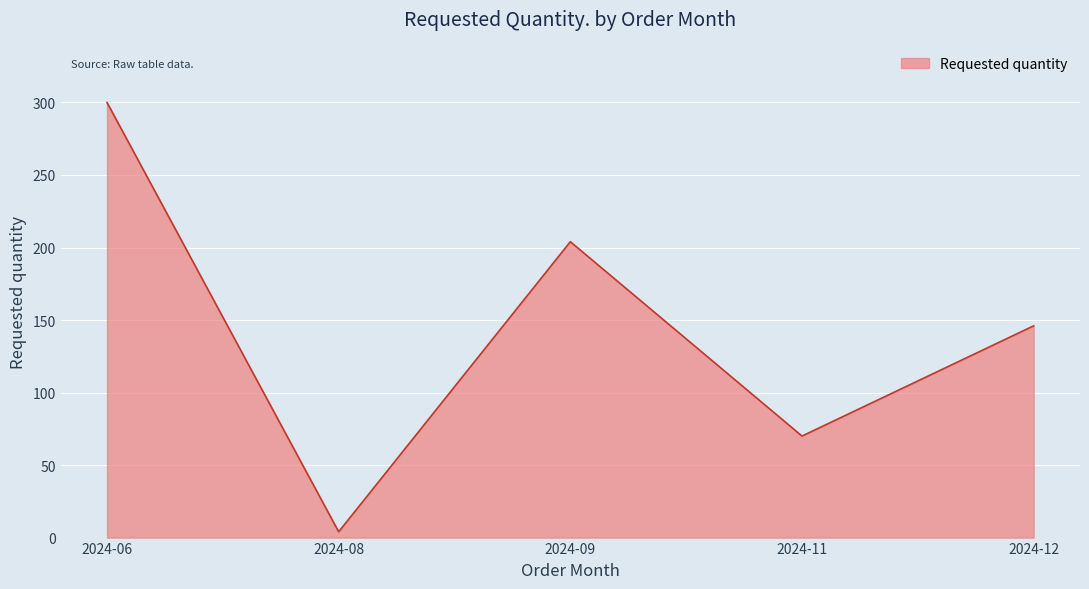

Count the values in the range 70 to 204.

3